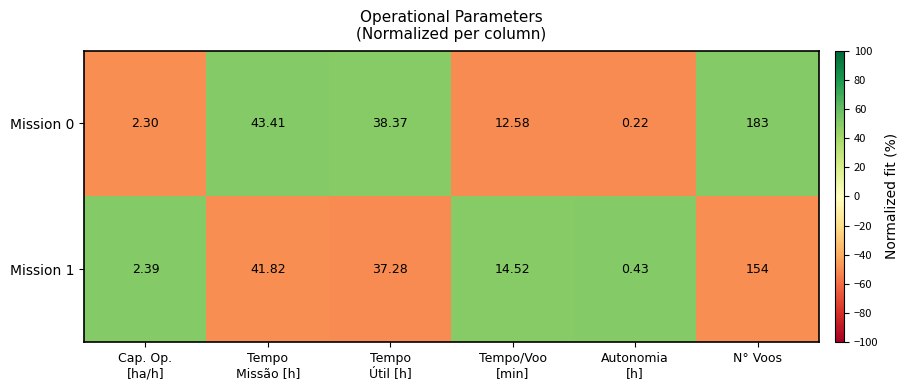

At which category is the sum across all series the highest?

N° Voos